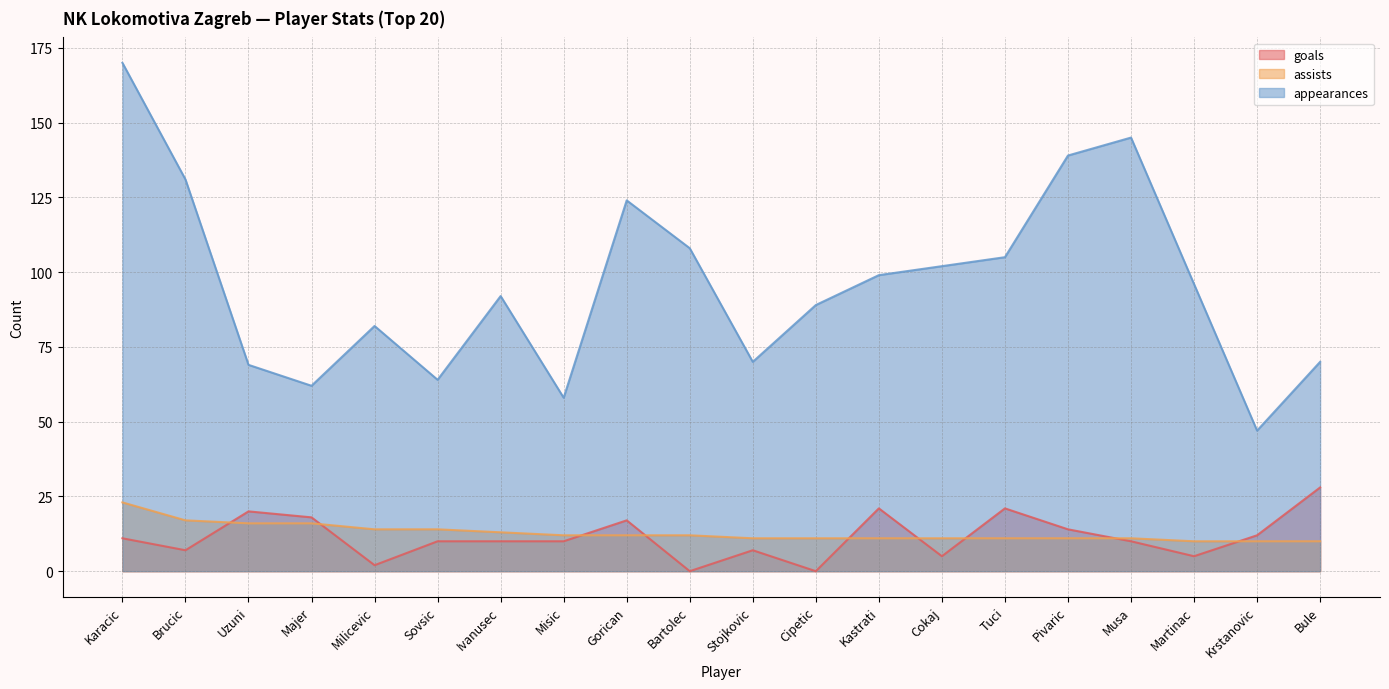

The value of assists at Martinac is 10. True or false?

True